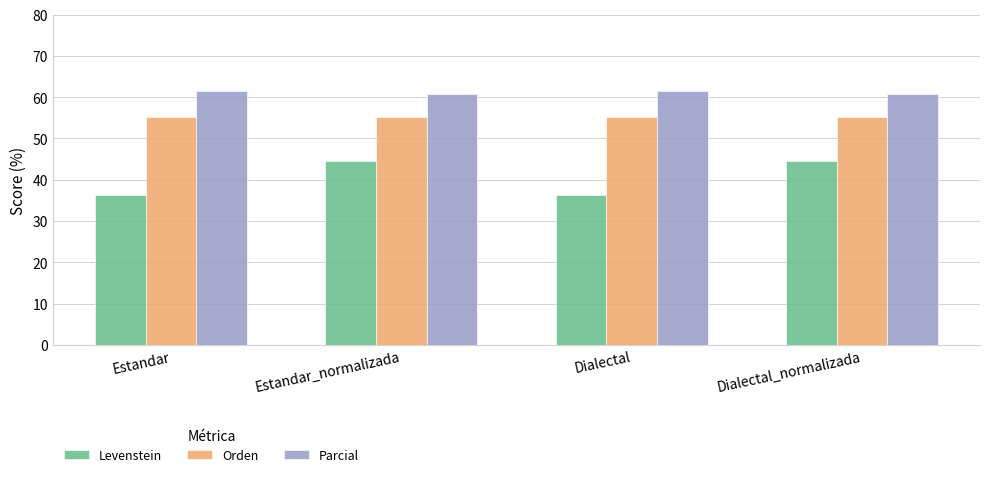

What is the sum of the Orden values at Dialectal and Estandar_normalizada?

110.3